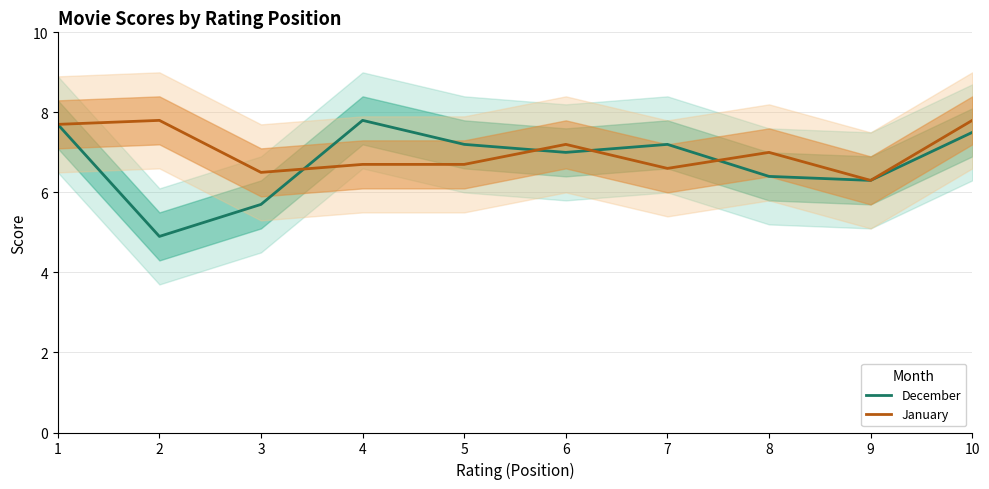

What is the difference between the maximum and second lowest values in the January series?

1.3